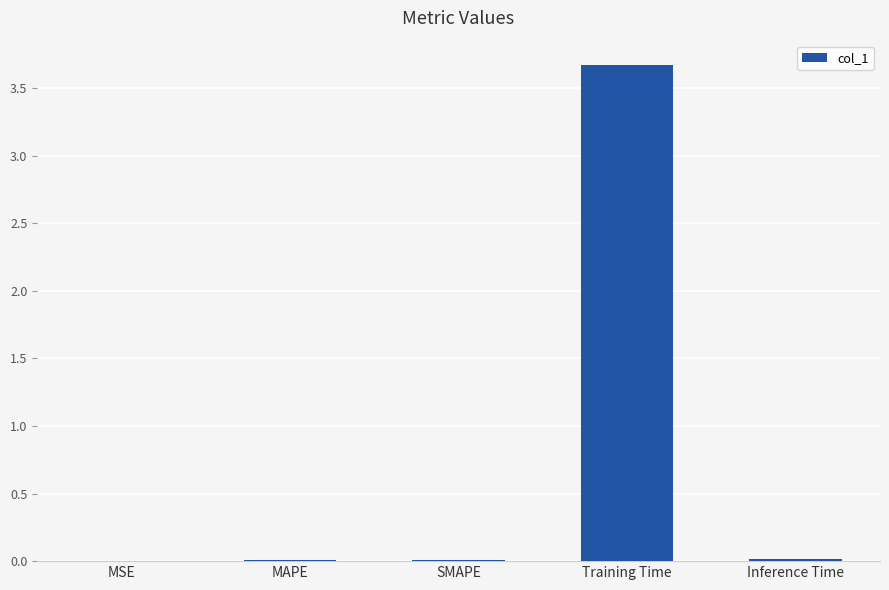

What is the greatest value displayed?

3.7